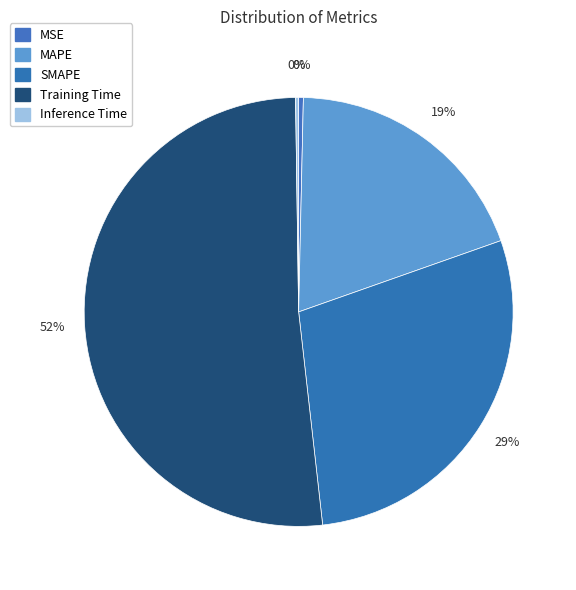

Does any single category account for the majority?

Yes